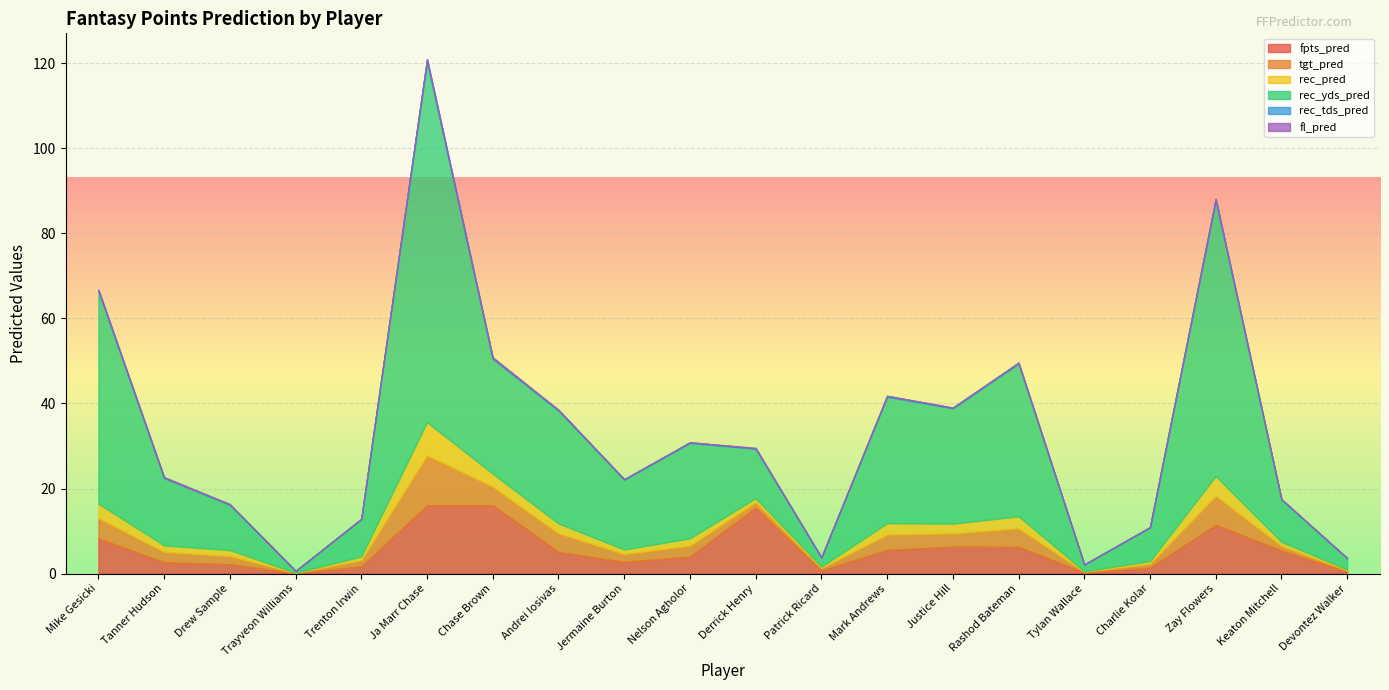

True or false: rec_tds_pred and rec_pred cross at least once.

False